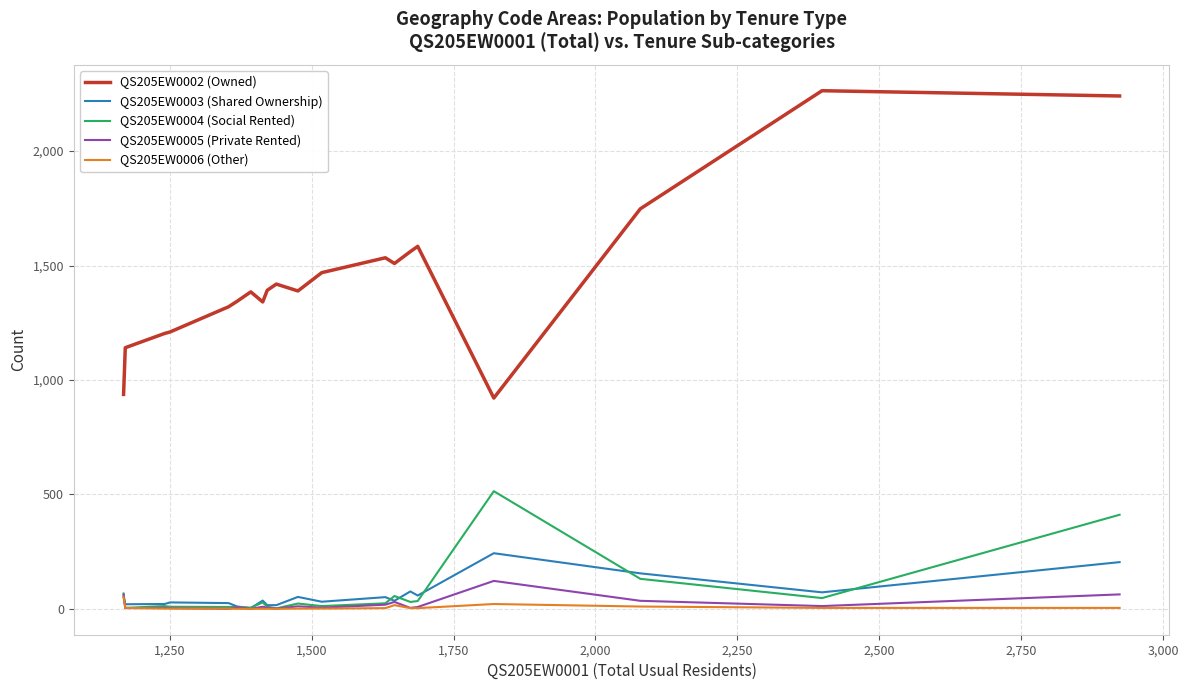

True or false: QS205EW0006 (Other) and QS205EW0002 (Owned) intersect in this chart.

False